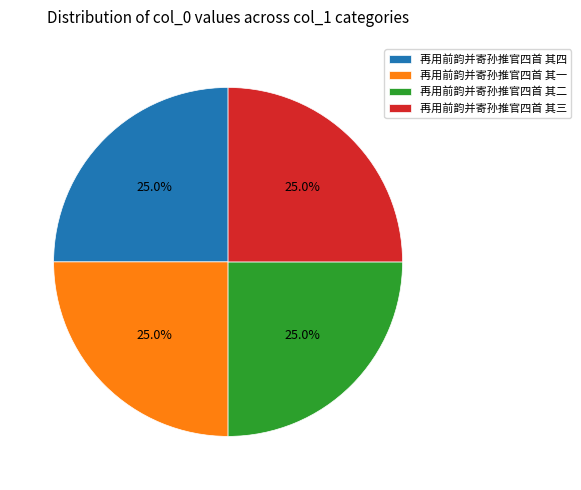

Approximately how many times larger is the value at 再用前韵并寄孙推官四首 其四 compared to 再用前韵并寄孙推官四首 其二?

1.0